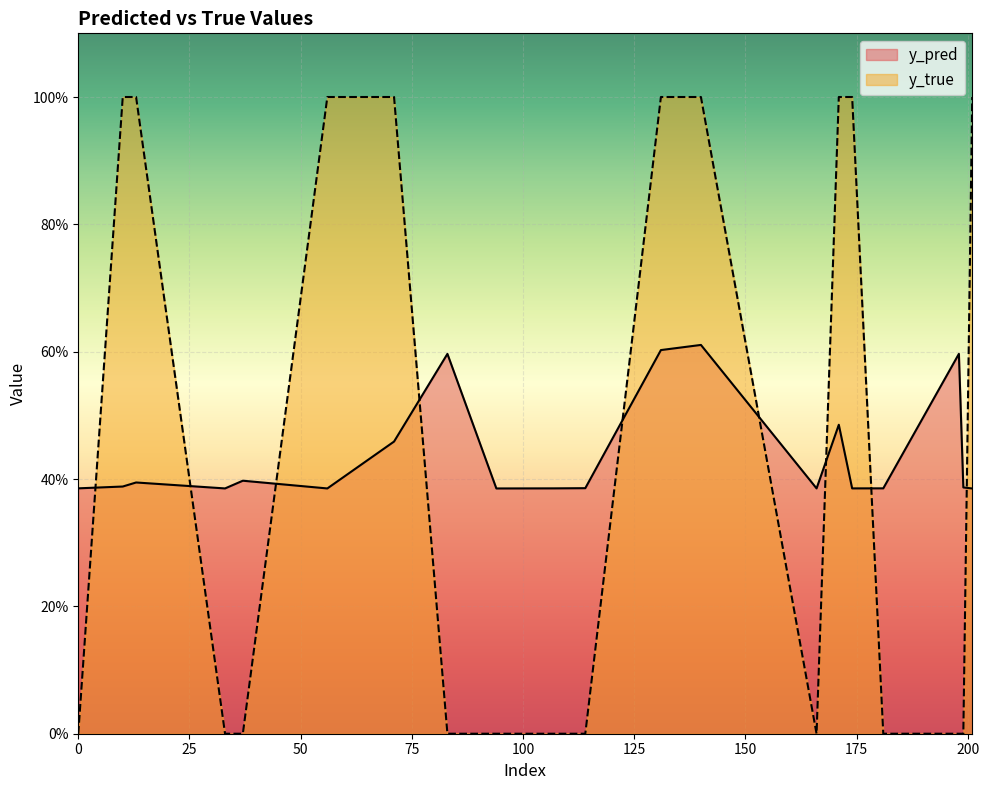

In y_pred, how many points are higher than both neighbors (excluding endpoints)?

6